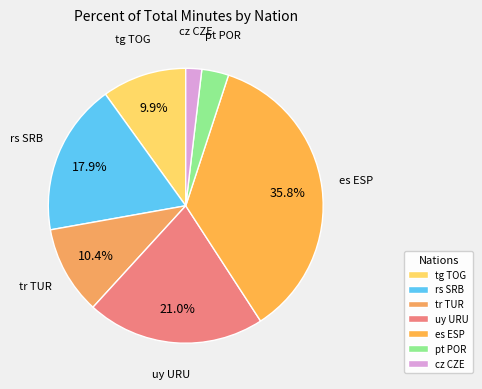

Is there a majority slice in this chart?

No